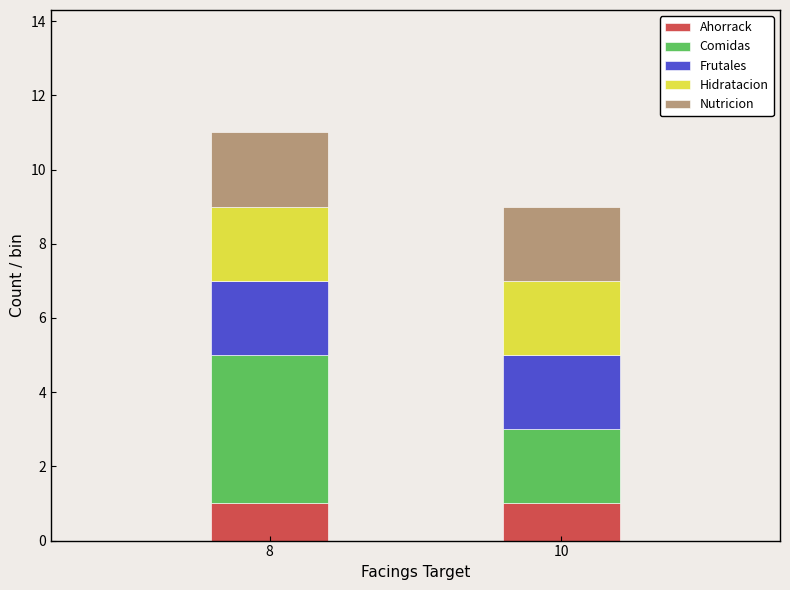

Reading left to right, list the values for the Ahorrack series.

8=1	10=1